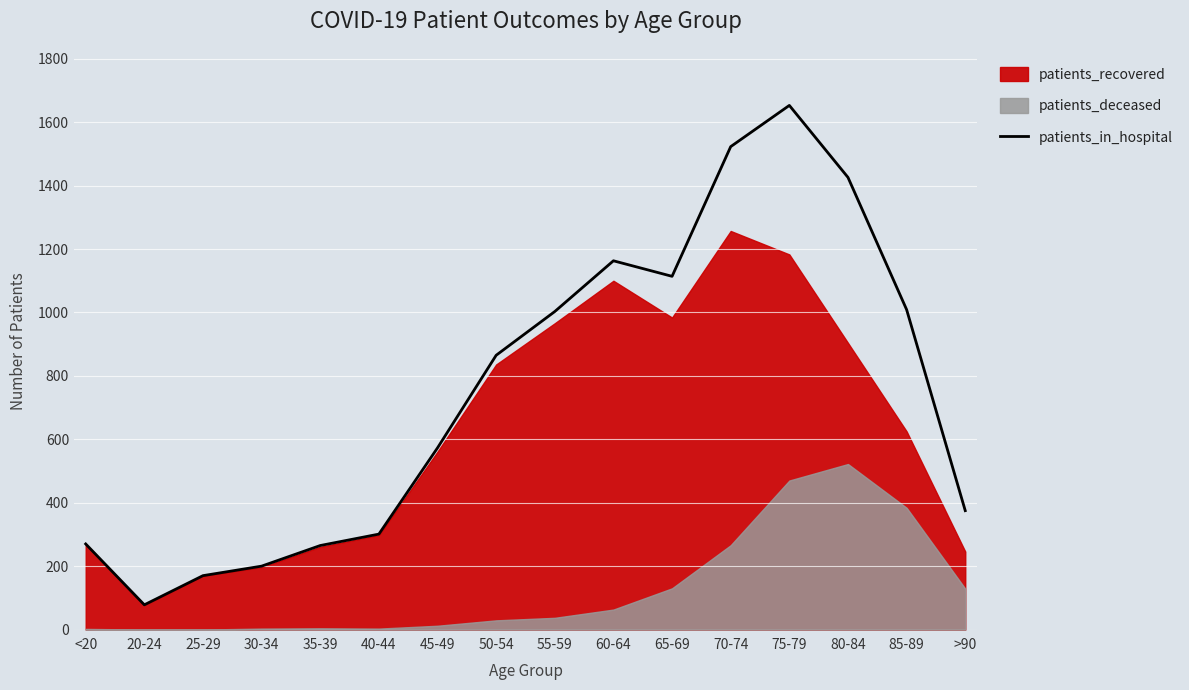

How many interior local peaks (higher than both neighbors) does the data have?

2